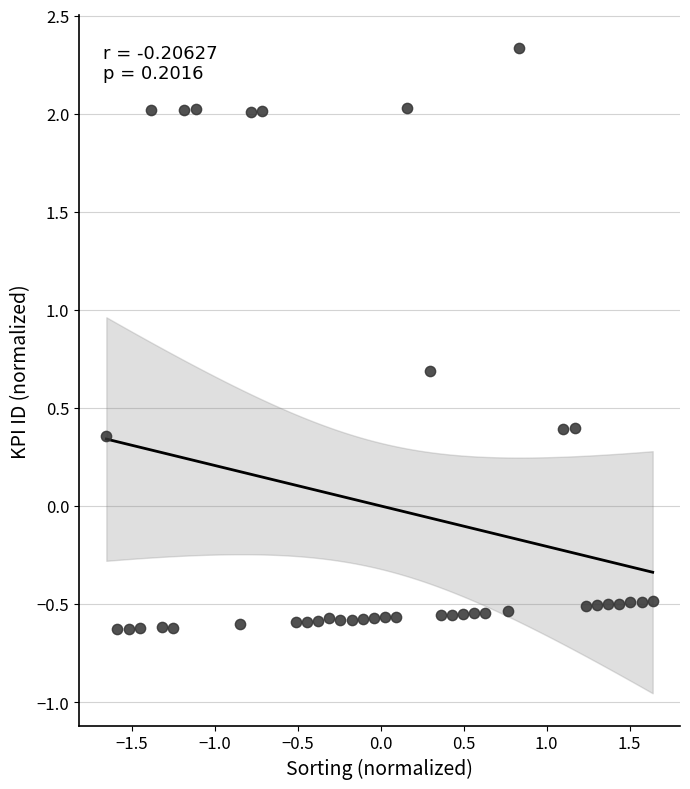

What is the range of X values (max minus min)?

3.3